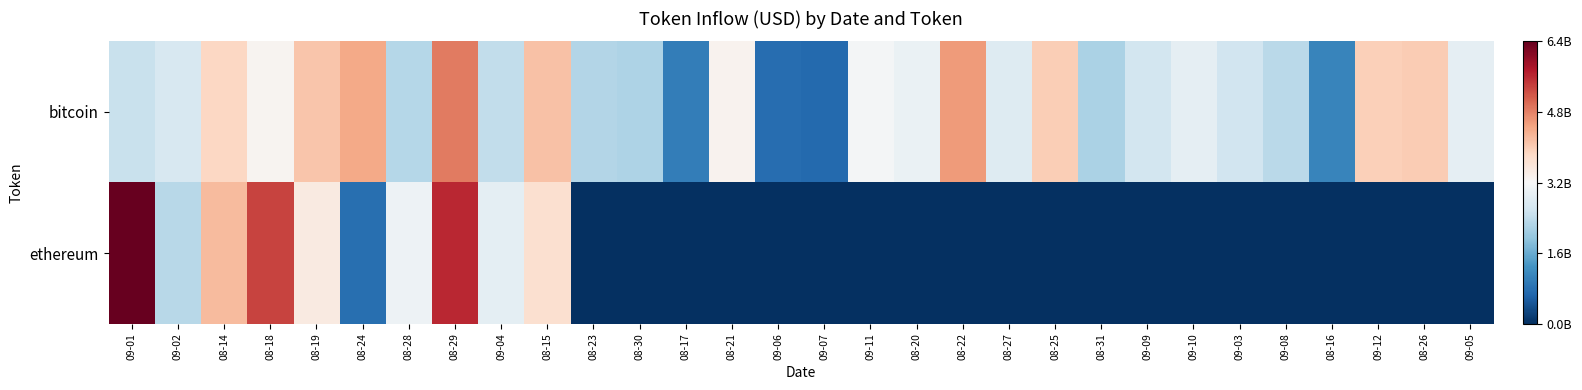

Reading left to right, list all the values displayed in this chart.

bitcoin: 09-01=-0.2	09-02=-0.2	08-14=0.2	08-18=0.0	08-19=0.3	08-24=0.4	08-28=-0.3	08-29=0.5	09-04=-0.2	08-15=0.3	08-23=-0.3	08-30=-0.3	08-17=-0.7	08-21=0.0	09-06=-0.8	09-07=-0.8	09-11=-0.0	08-20=-0.1	08-22=0.4	08-27=-0.1	08-25=0.2	08-31=-0.3	09-09=-0.2	09-10=-0.1	09-03=-0.2	09-08=-0.3	08-16=-0.7	09-12=0.2	08-26=0.3	09-05=-0.1
ethereum: 09-01=1.0	09-02=-0.3	08-14=0.3	08-18=0.7	08-19=0.1	08-24=-0.8	08-28=-0.1	08-29=0.8	09-04=-0.1	08-15=0.2	08-23=-1.0	08-30=-1.0	08-17=-1.0	08-21=-1.0	09-06=-1.0	09-07=-1.0	09-11=-1.0	08-20=-1.0	08-22=-1.0	08-27=-1.0	08-25=-1.0	08-31=-1.0	09-09=-1.0	09-10=-1.0	09-03=-1.0	09-08=-1.0	08-16=-1.0	09-12=-1.0	08-26=-1.0	09-05=-1.0